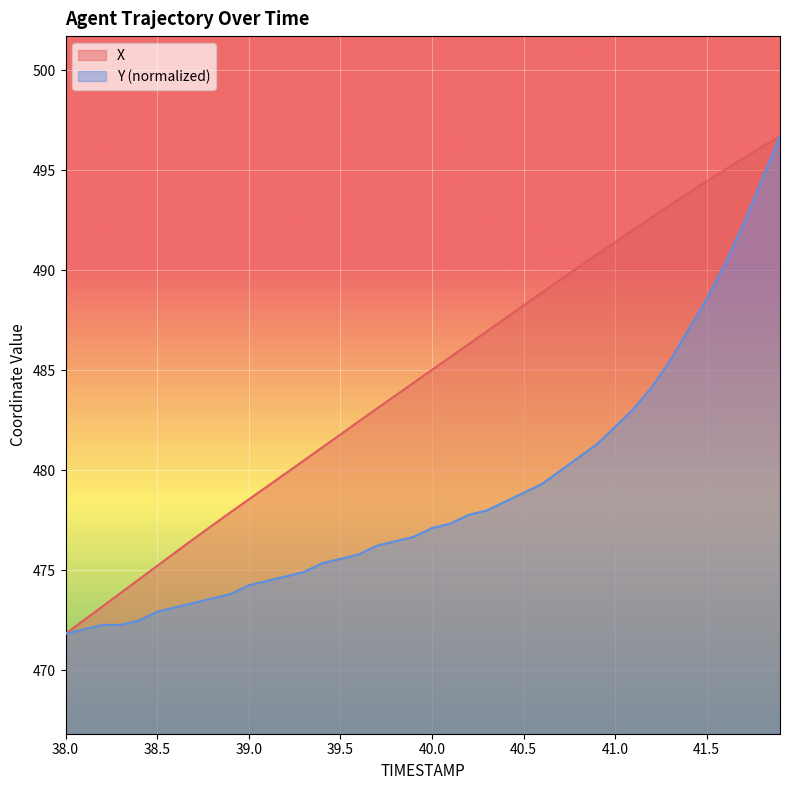

What is the value of the Y point at the 40th from the left?

496.7